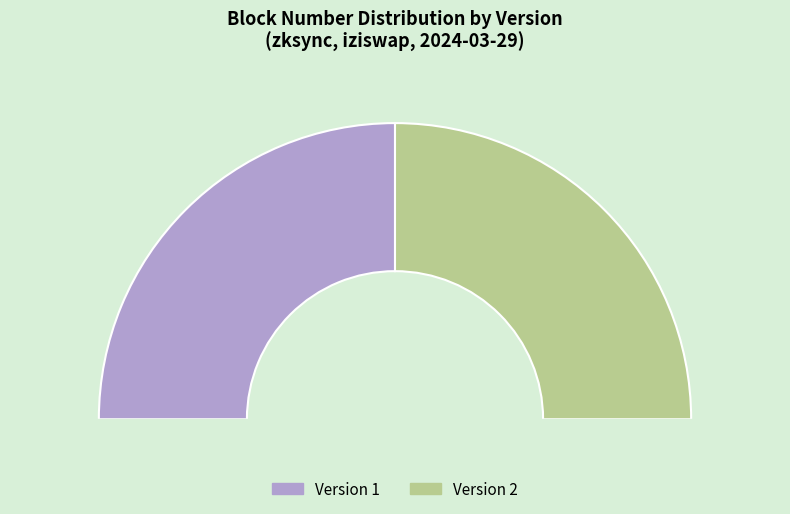

Approximately how many times larger is the value at 1 compared to 2?

1.0